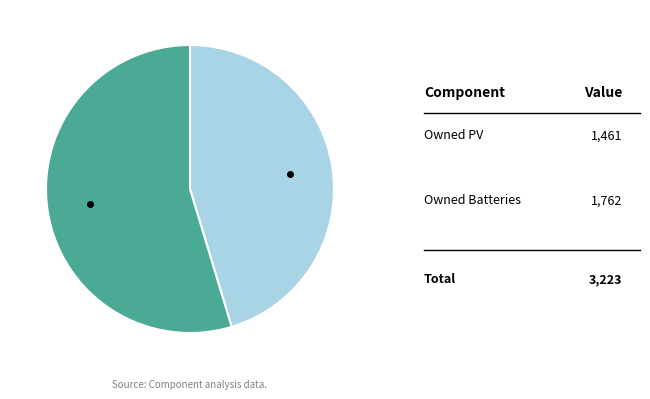

Which category accounts for the majority?

Owned Batteries